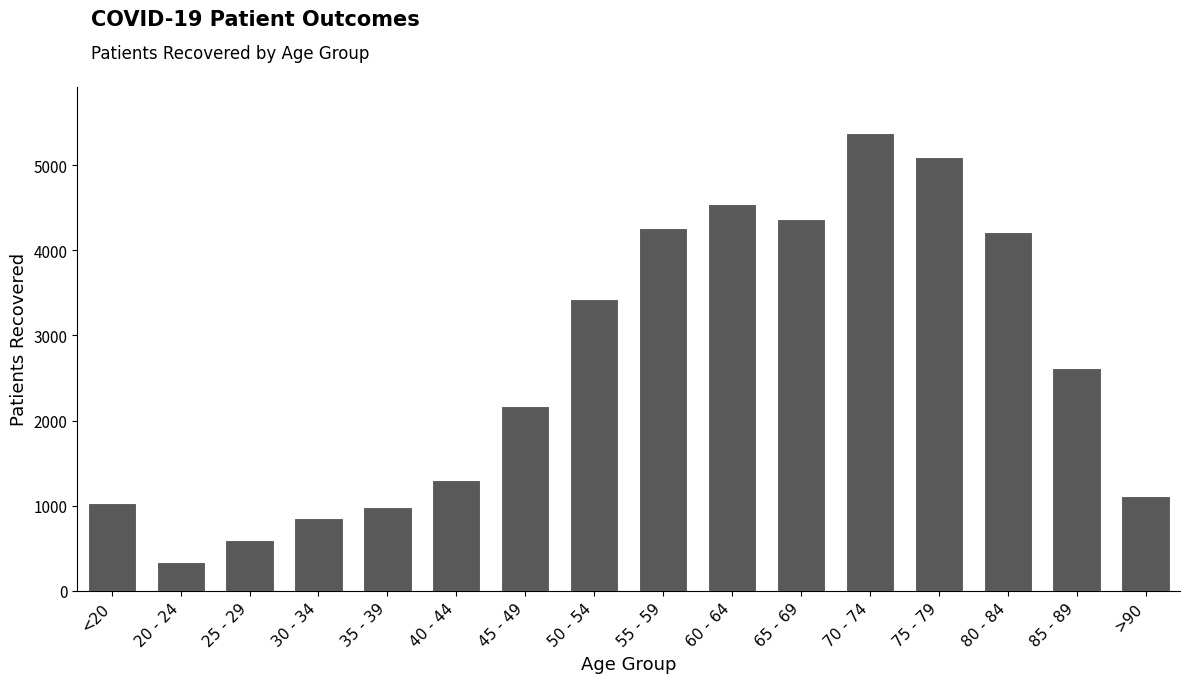

Does the chart contain stacked bars?

No